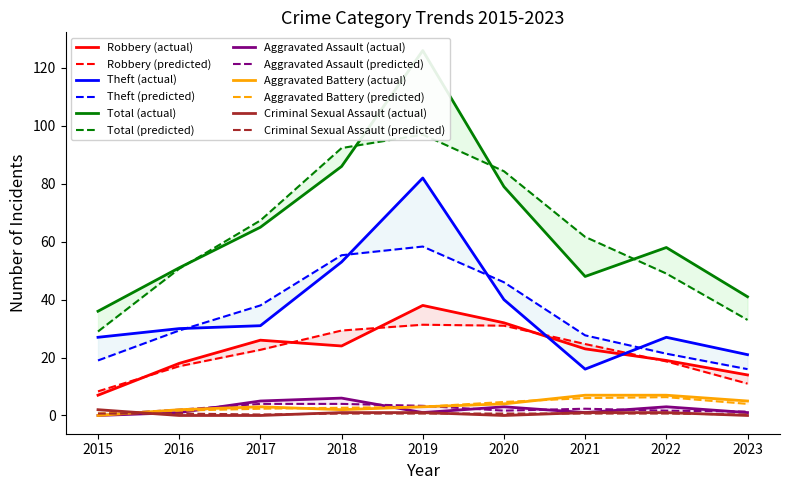

What is the highest value of the Aggravated Battery series?

7